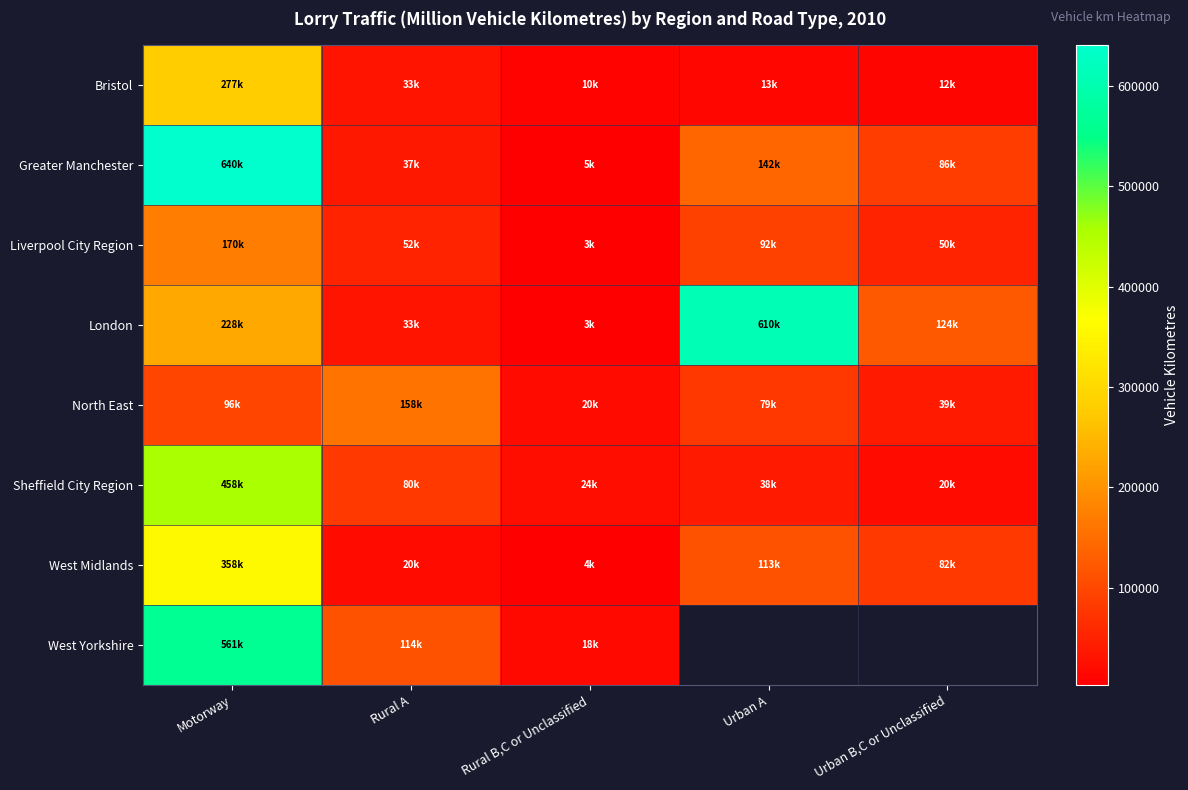

How many data points in Greater Manchester are above 85506?

3